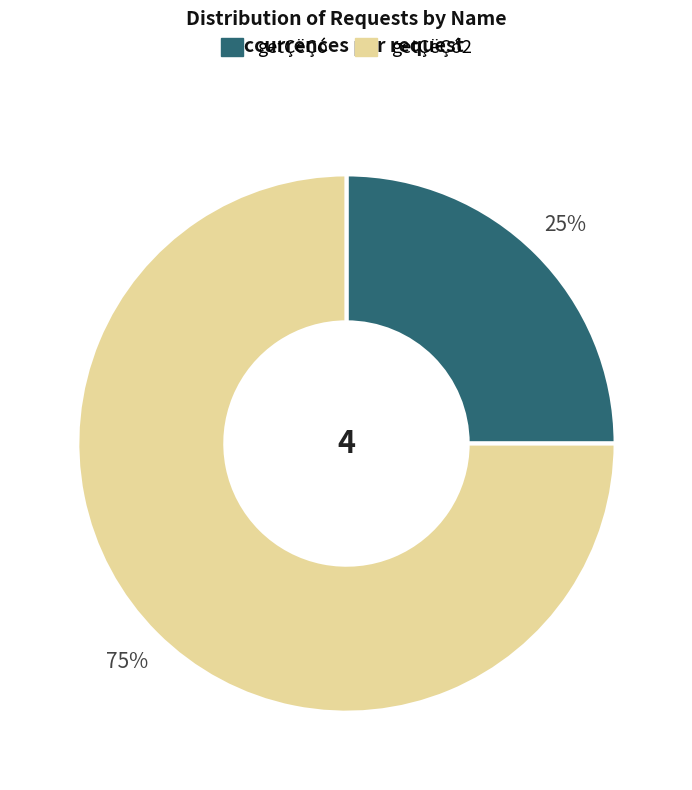

Is there any slice that represents more than half of the pie?

Yes